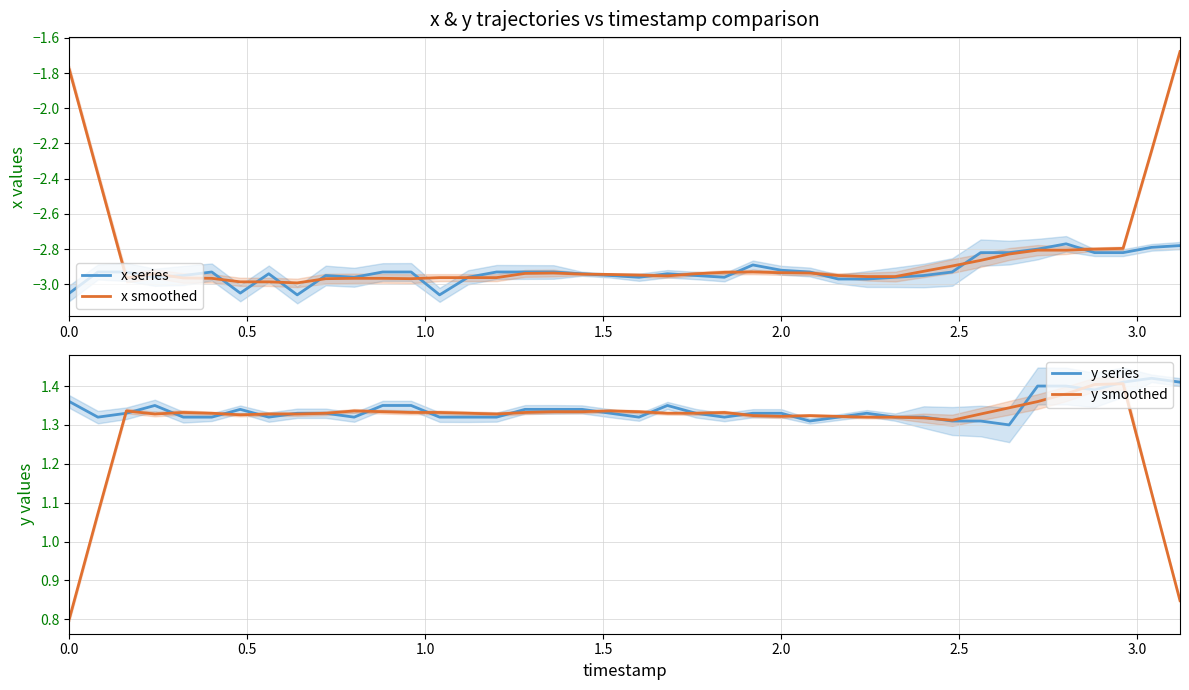

List the series in order of their peak value, lowest first.

x series, x smoothed, y smoothed, y series